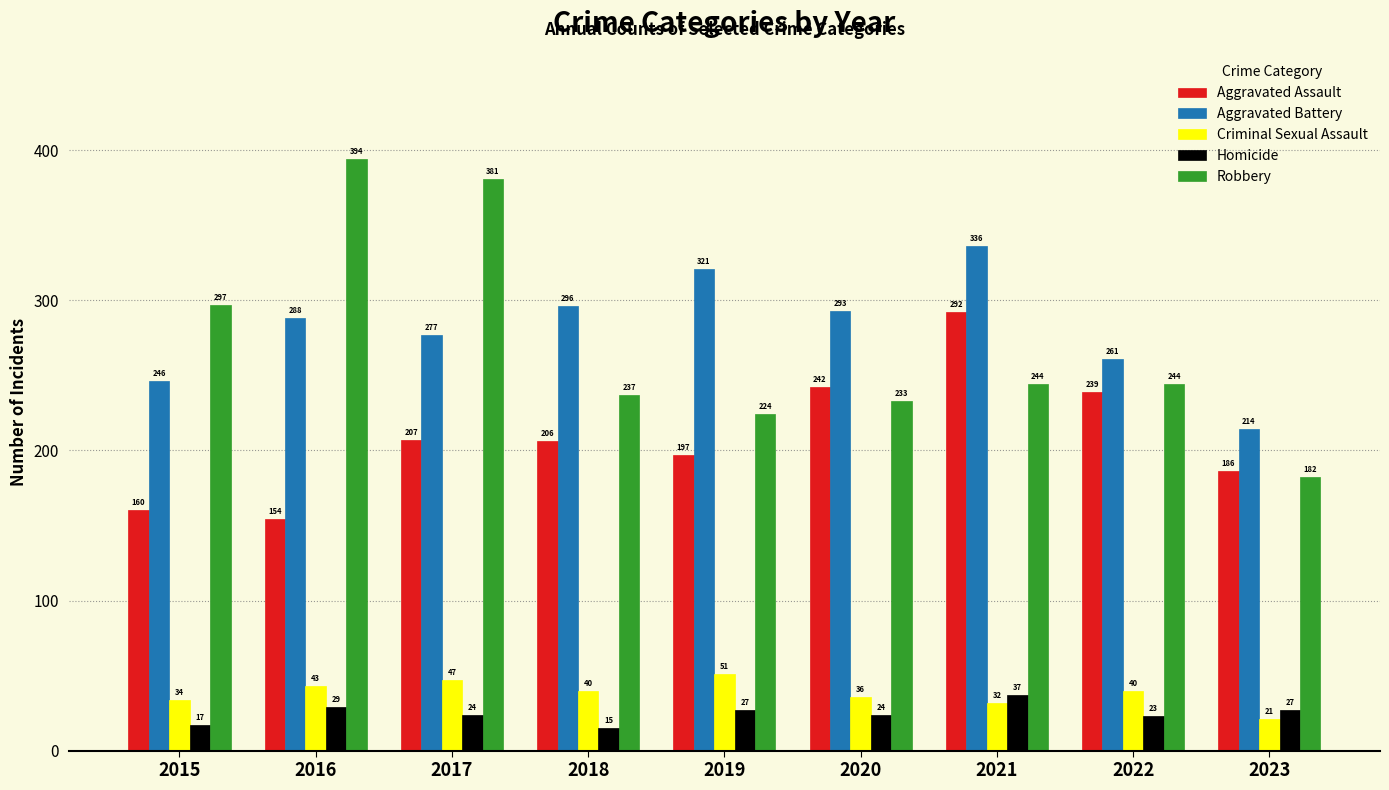

Where does the Aggravated Assault series first go above 206?

2017